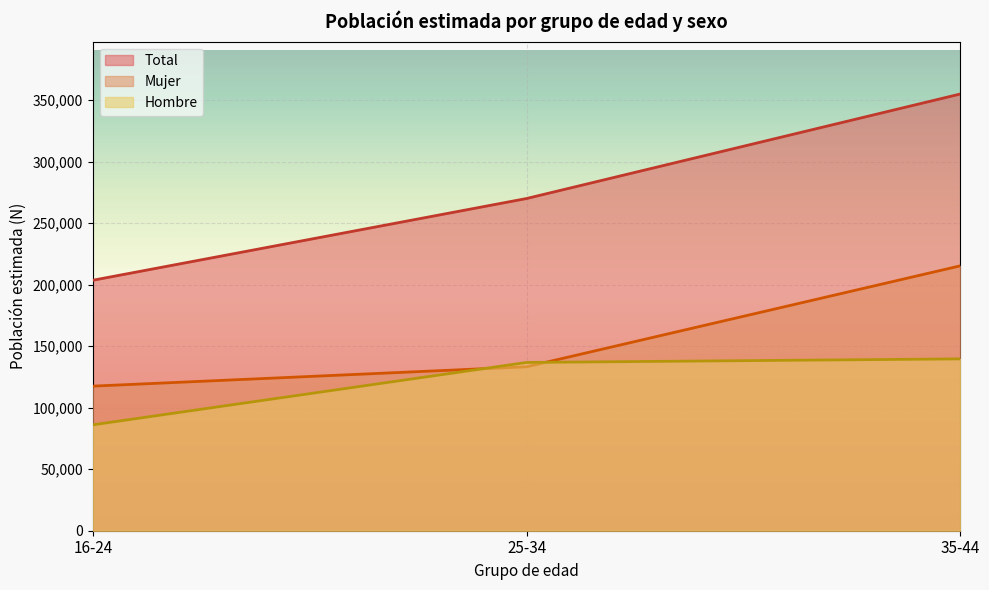

Reading left to right, extract all data points from this chart.

Total: 203678	270135	355125
Mujer: 117565	133307	215399
Hombre: 86113	136829	139726